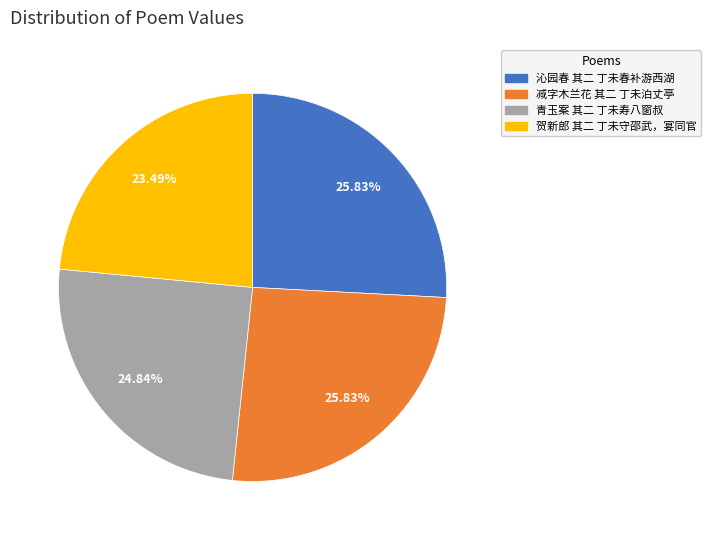

To the nearest percent, what percentage of the pie is 沁园春 其二 丁未春补游西湖?

26%